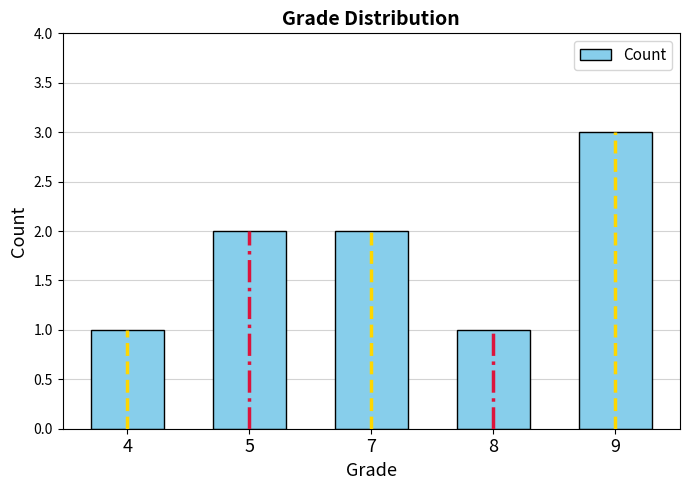

What is the sum of all values?

9